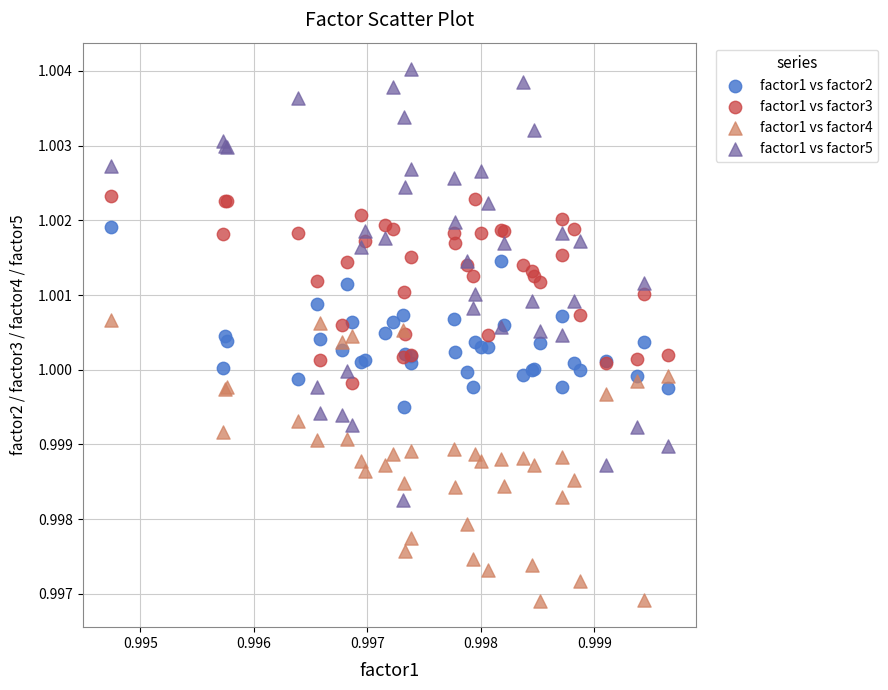

Which series has the widest spread of Y values?

factor1 vs factor5